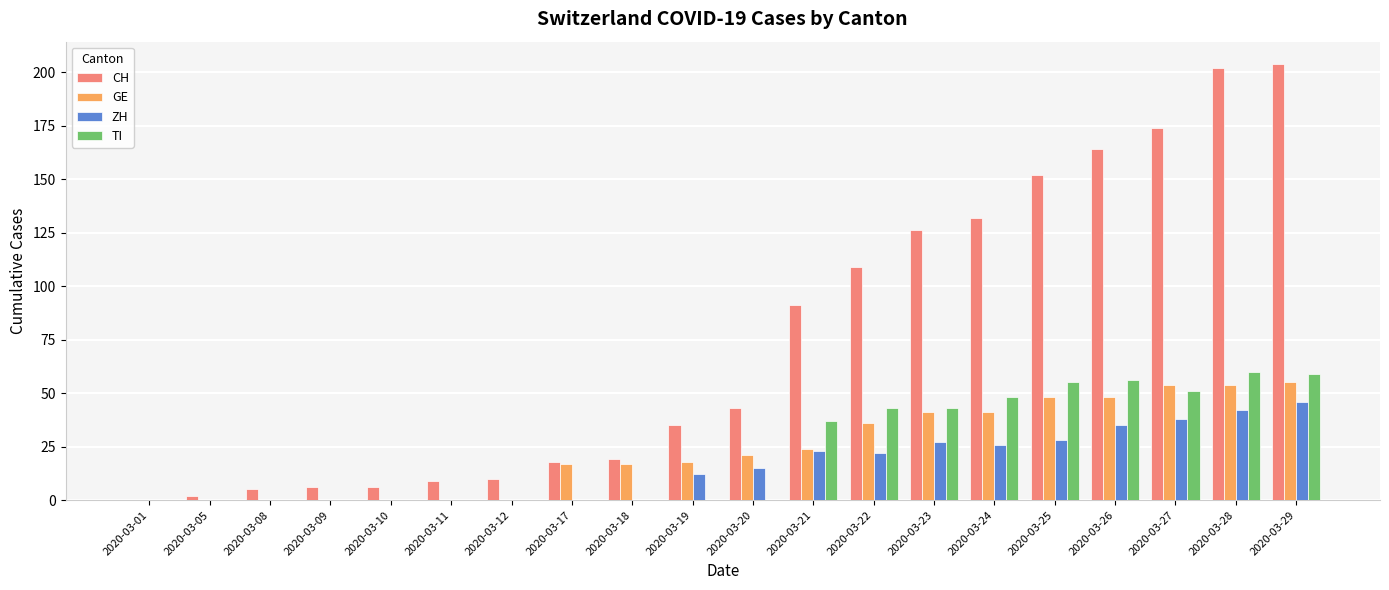

What is the sum of the TI values at 2020-03-29 and 2020-03-01?

59